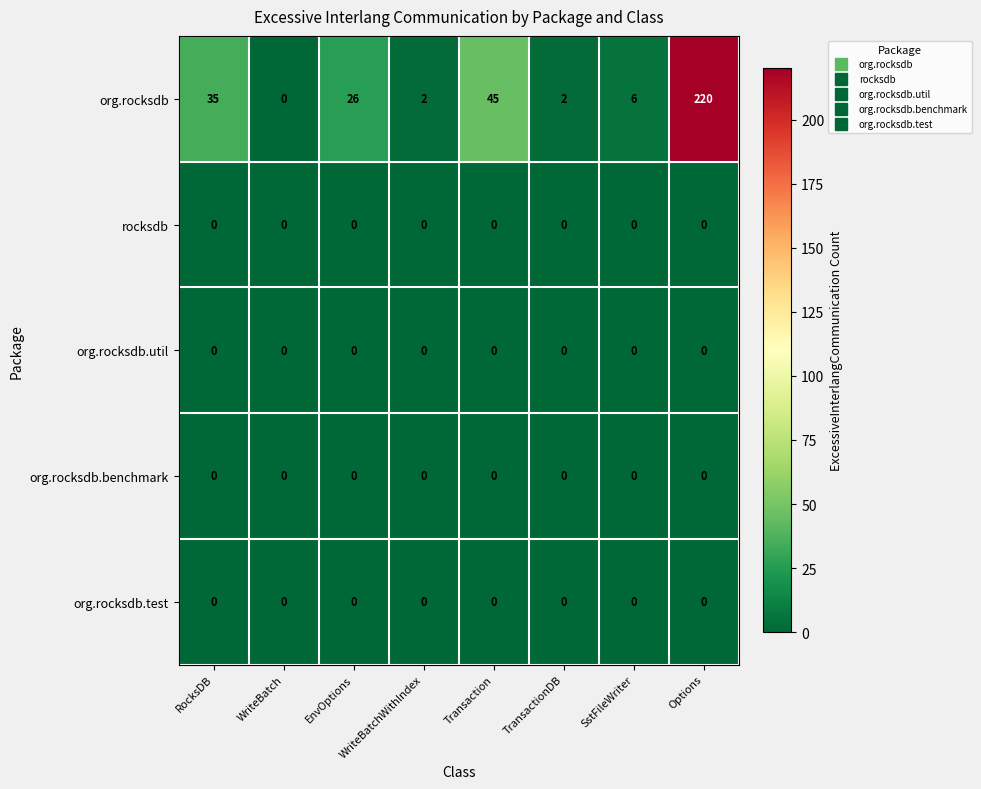

The value of org.rocksdb.util at TransactionDB is 0. True or false?

True